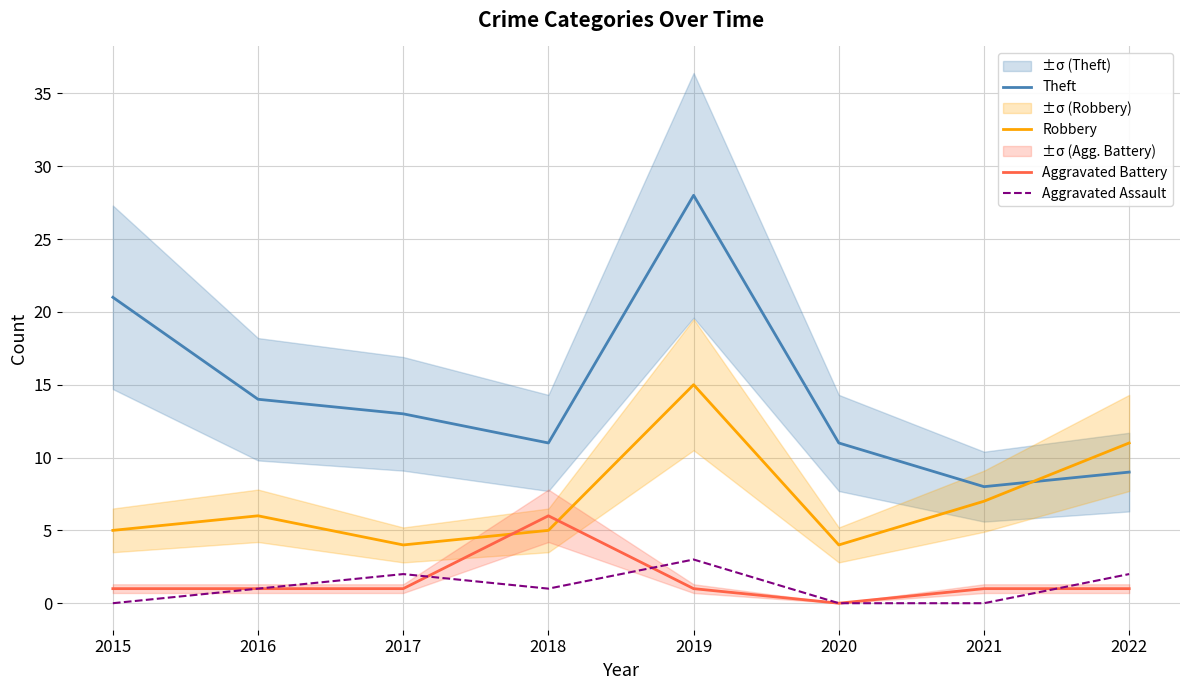

What is the spread (max minus min) of values at 2020?

11